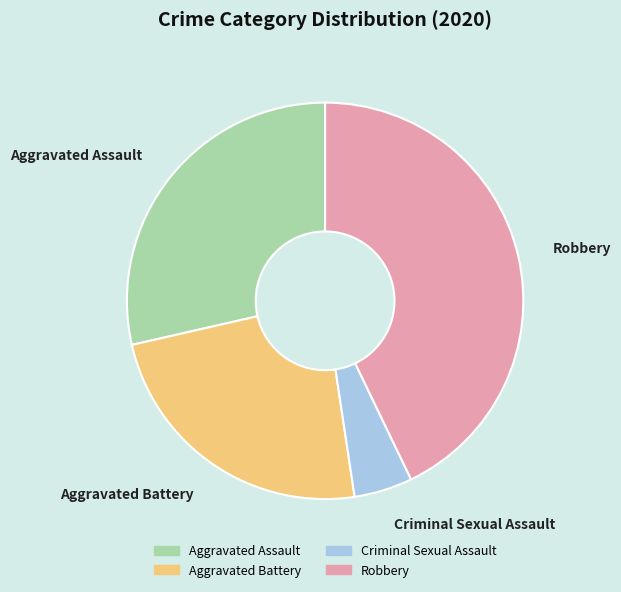

What is the largest slice in the pie chart?

Robbery